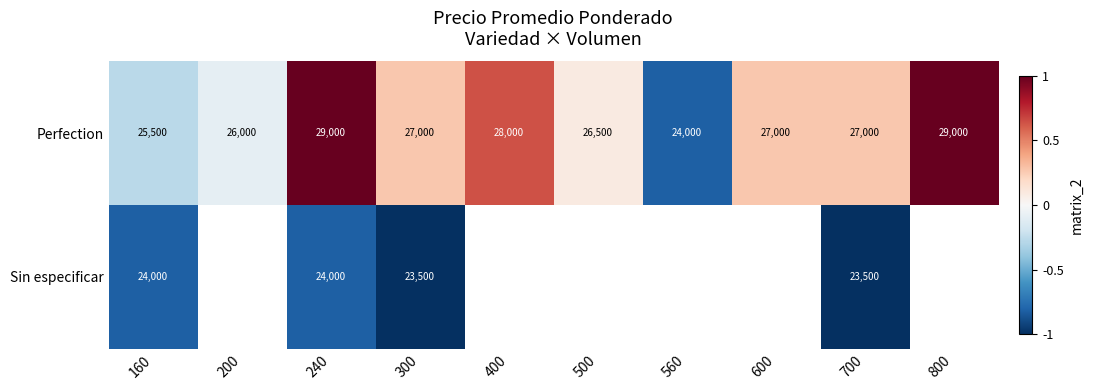

Which series changed the most between 160 and 600?

Perfection